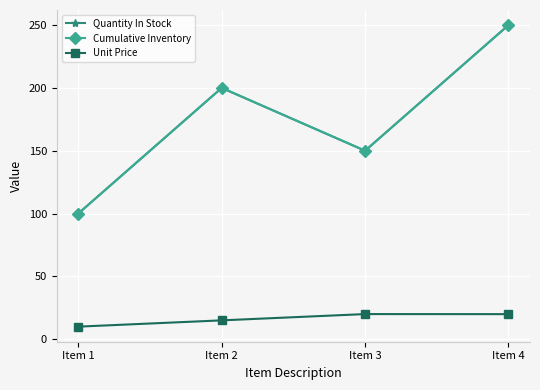

True or false: Cumulative Inventory and Quantity In Stock intersect in this chart.

False